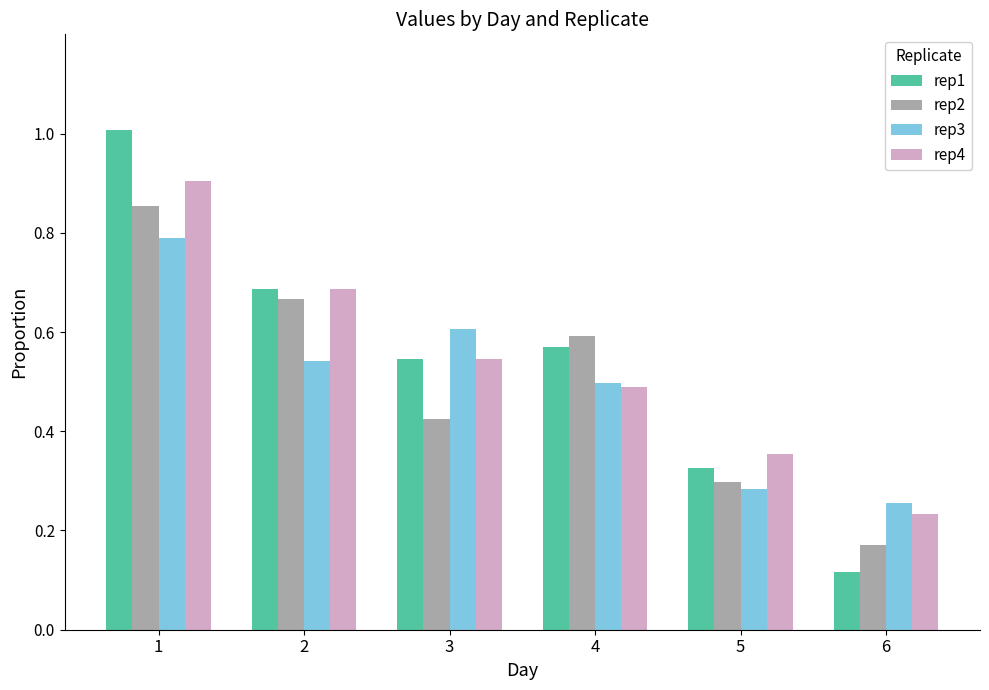

What is the sum of all rep3 values?

3.0